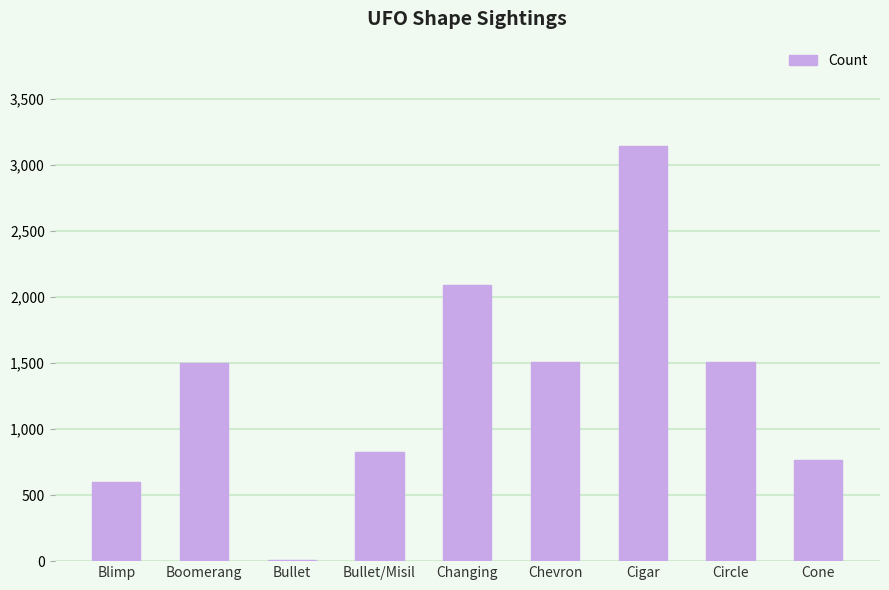

What is the maximum value shown in the chart?

3146